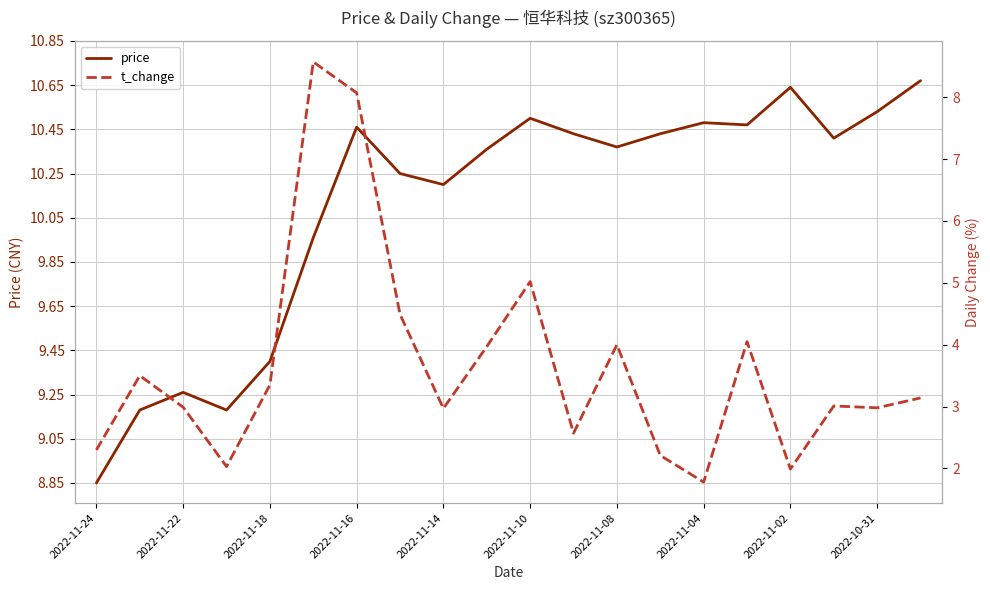

What is the lowest value of the t_change series?

1.8